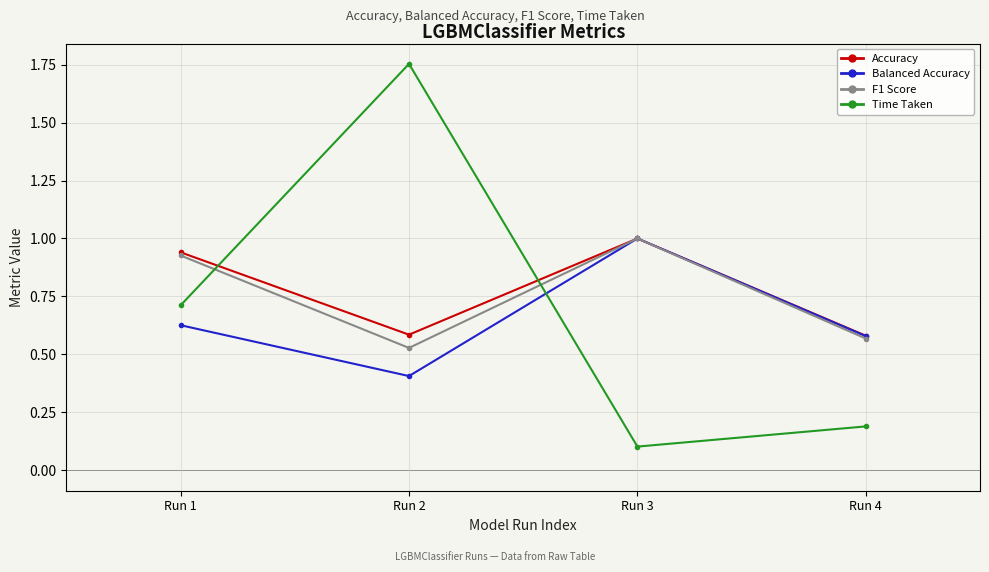

What is the highest value of the F1 Score series?

1.0